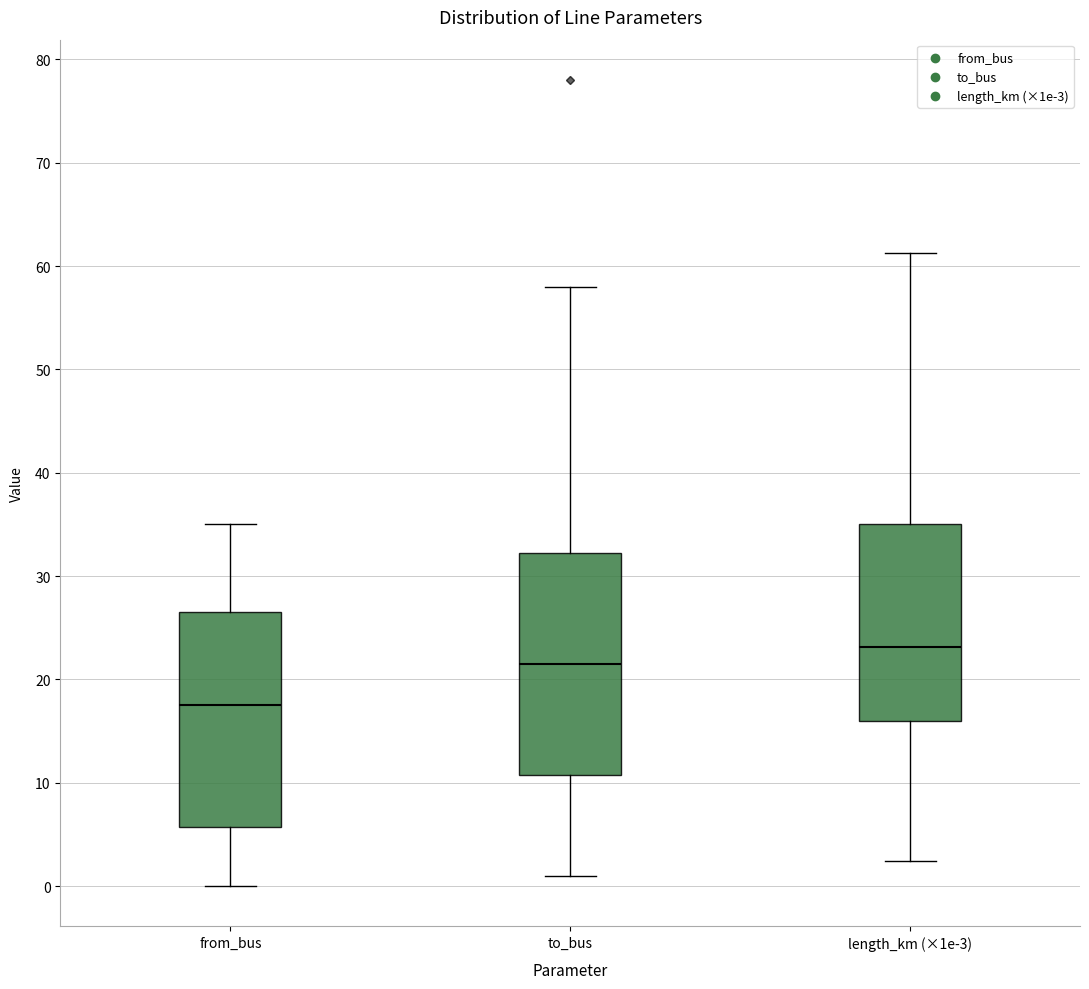

Which box has the highest median line?

length_km (×1e-3)